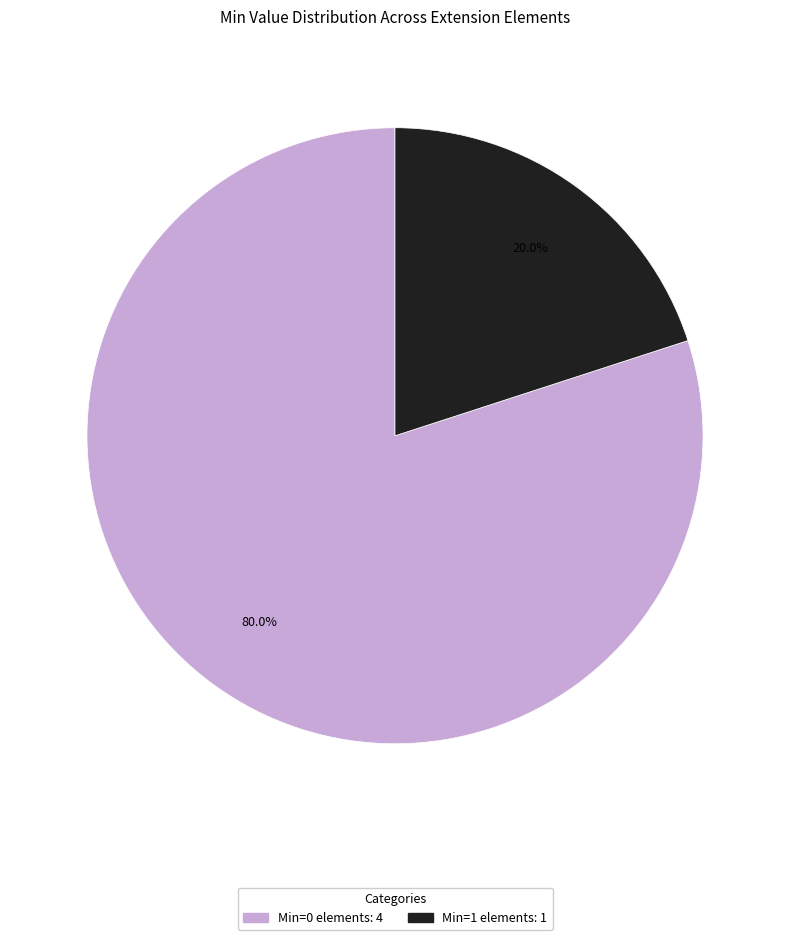

Does any single category account for the majority?

Yes